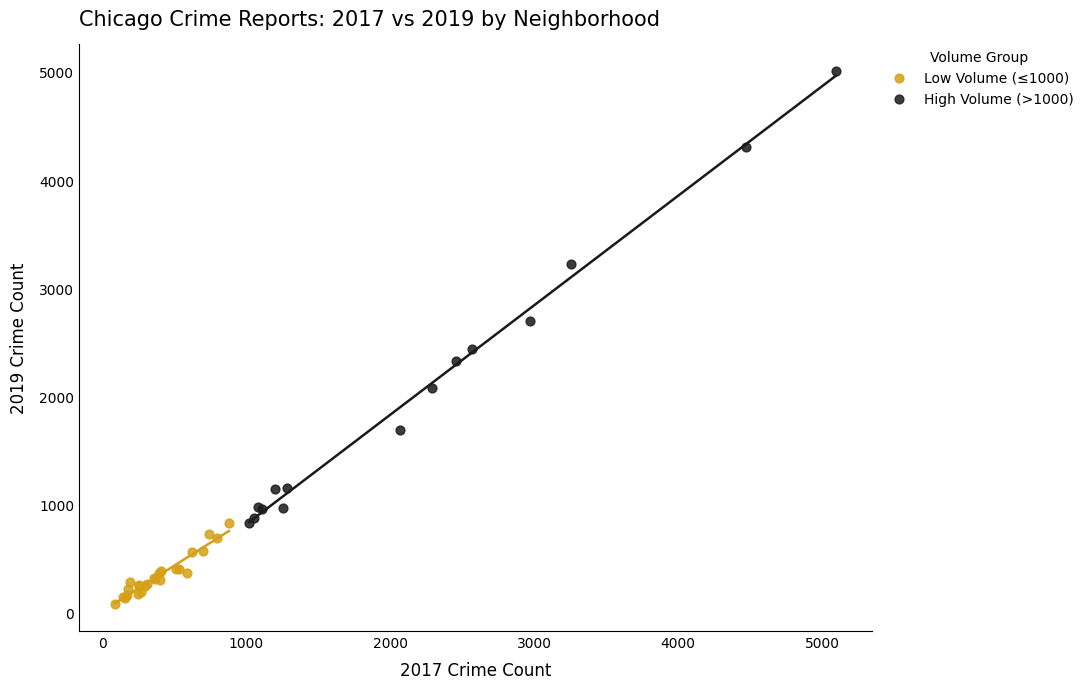

Which series contains the lowest Y value?

Low Volume (≤1000)